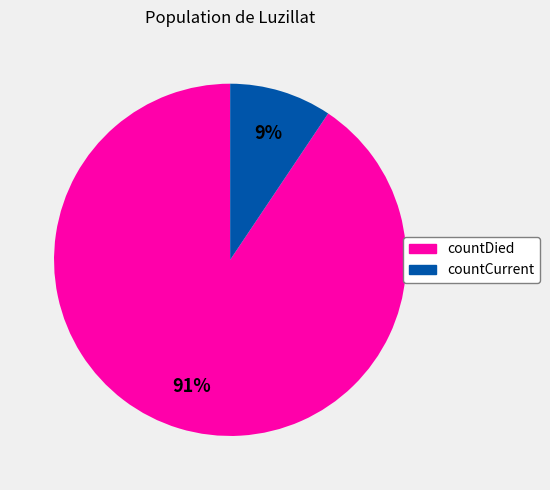

Which category has the biggest portion of the pie?

countDied